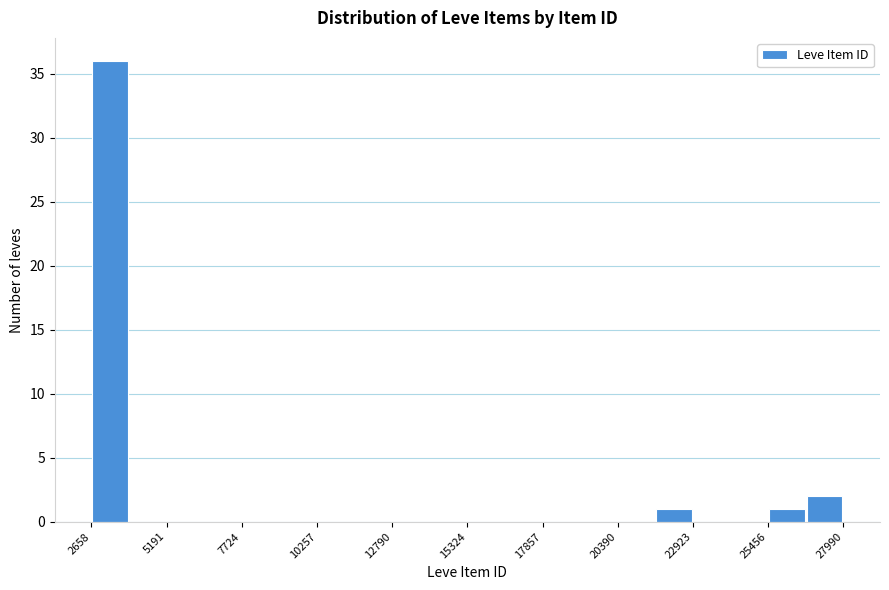

Read against the x-axis, roughly where is the centre of the tallest bar?

3500